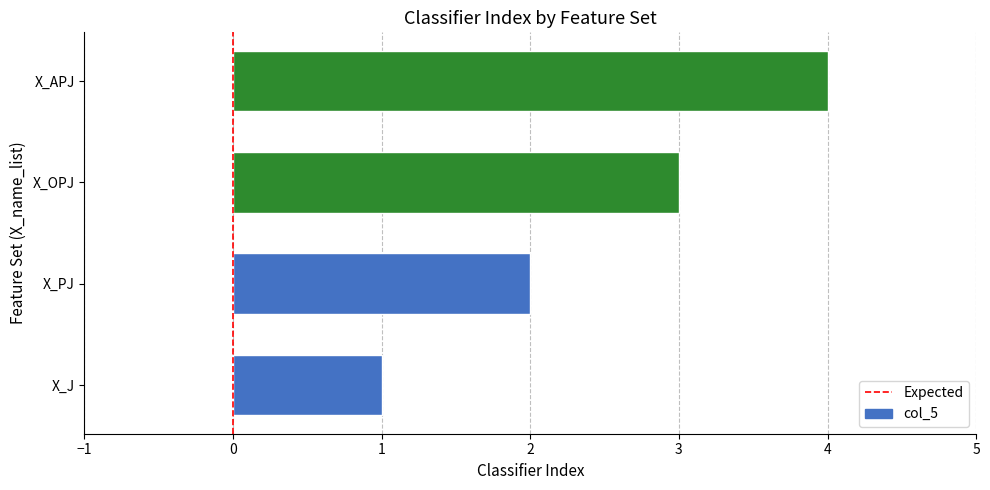

True or false: the data shows 1 at X_OPJ.

False